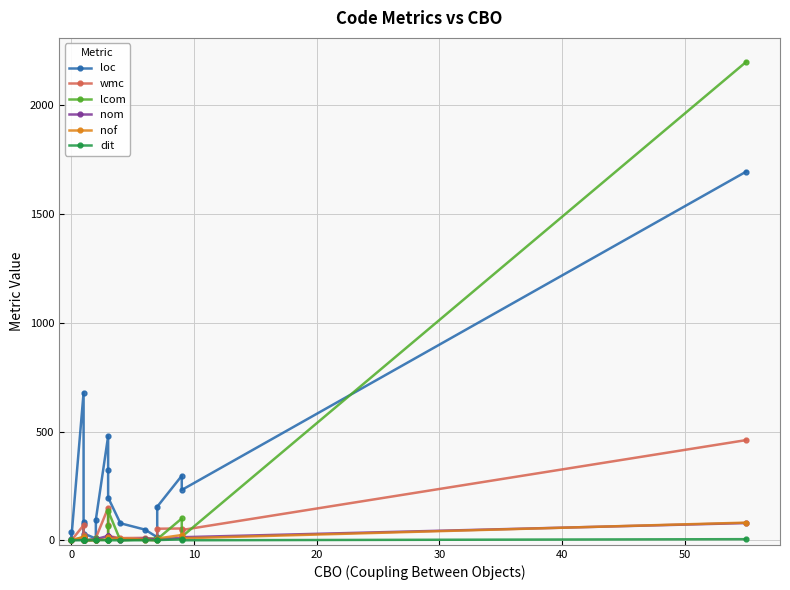

How many values in lcom are above zero?

15